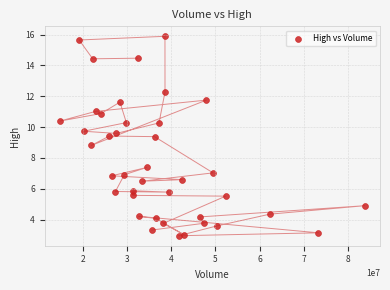

What Y value in the scatter plot is closest to 9?

8.8